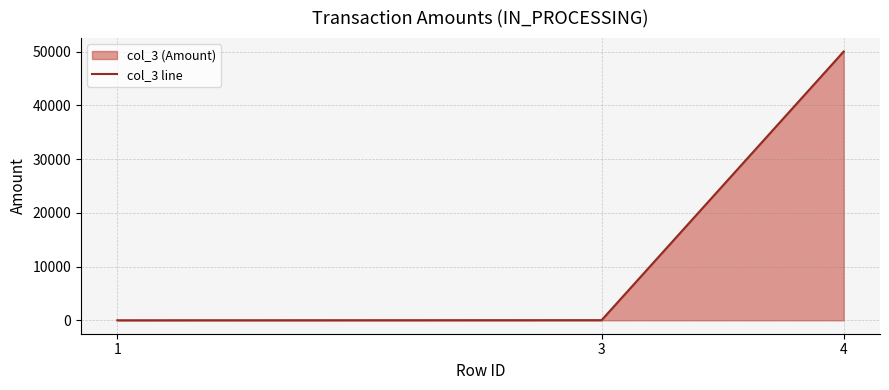

How many values are below 22?

1